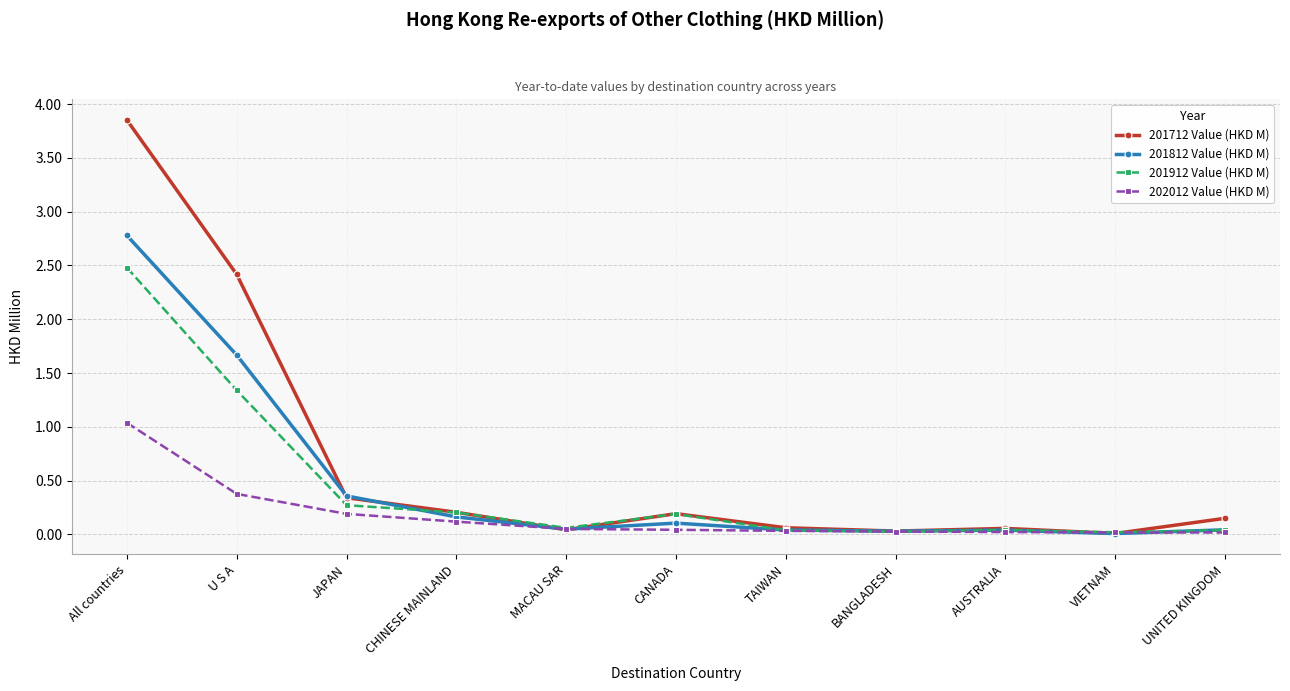

How many data points does each series have?

11